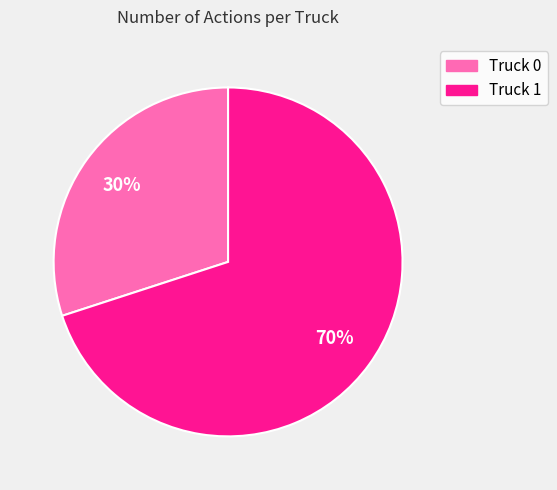

Is there any slice that represents more than half of the pie?

Yes